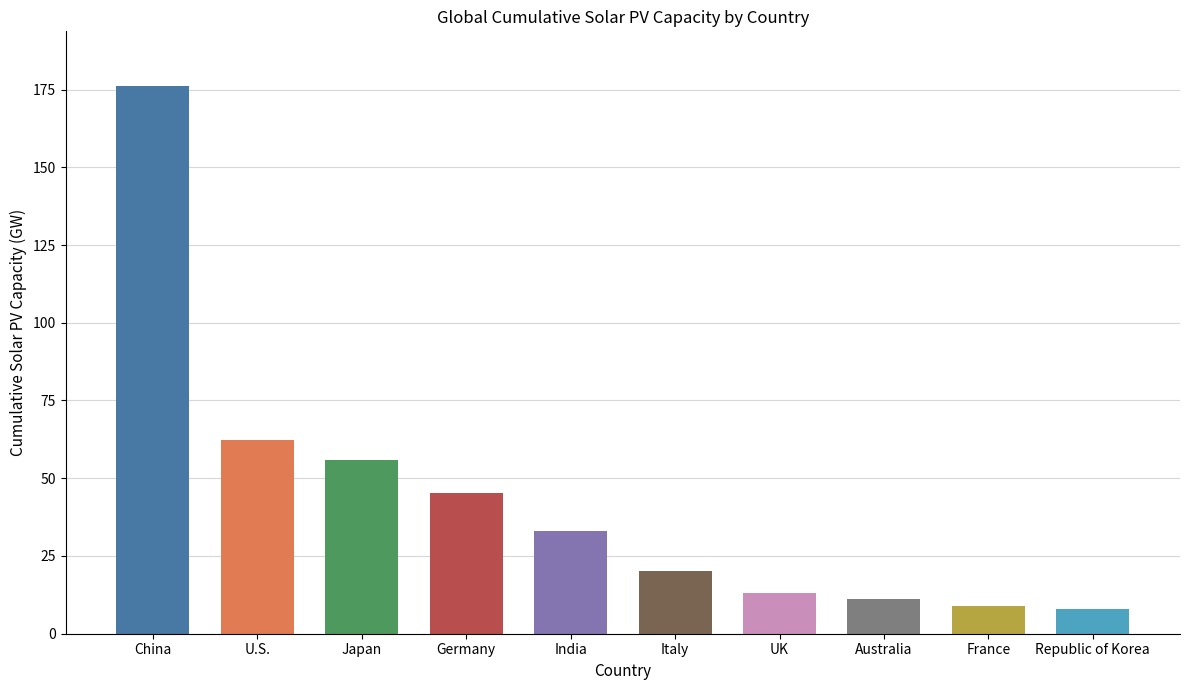

Read the value at India.

32.9